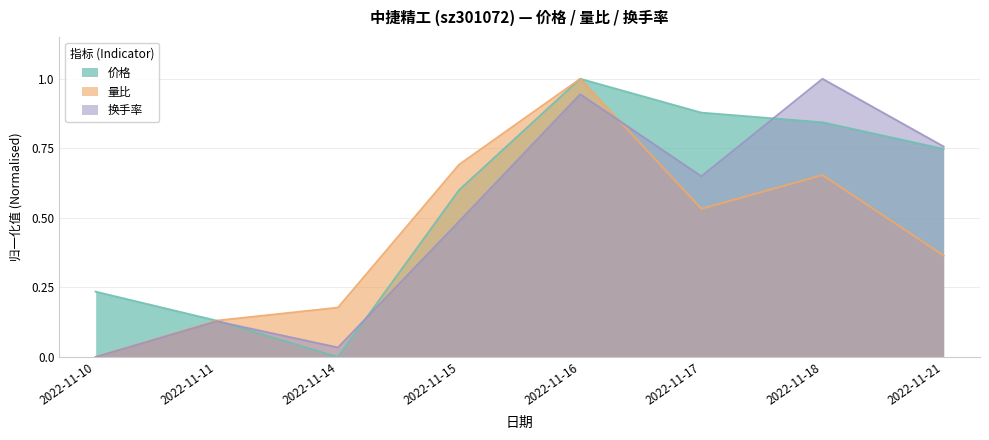

The 价格 series shows -0.6 at 2022-11-14. True or false?

False